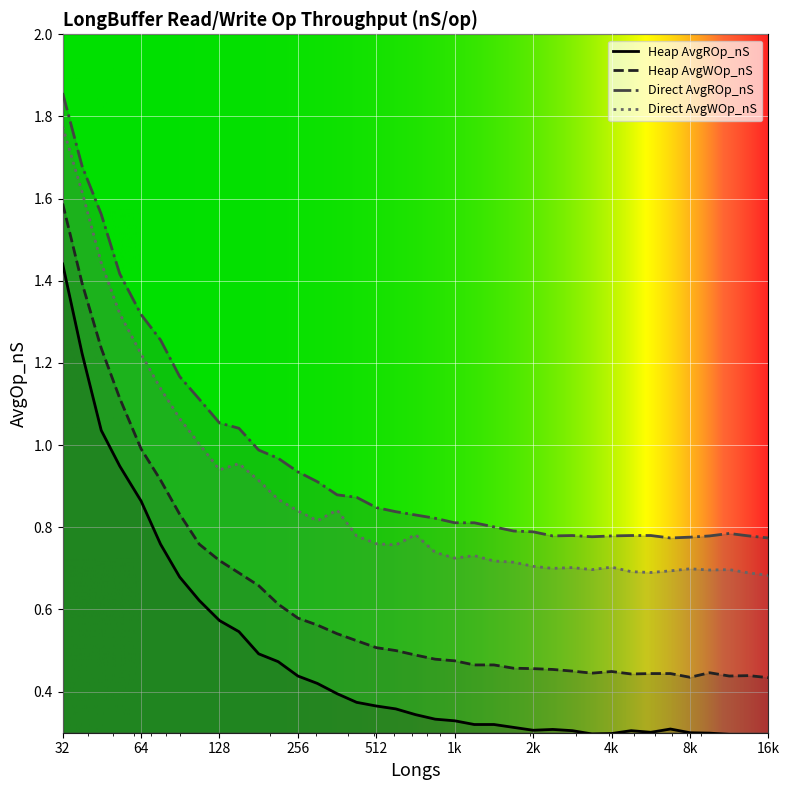

What is the spread (max minus min) of values at 2435?

0.5